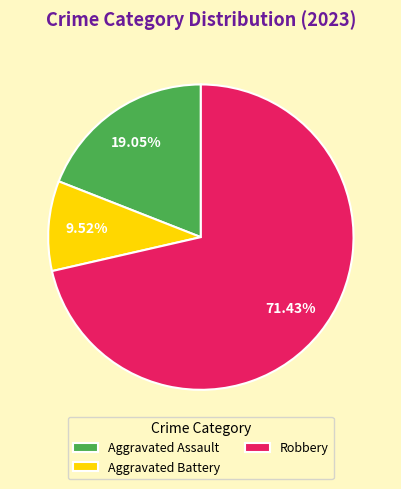

To the nearest percent, what portion does Aggravated Assault represent?

19%